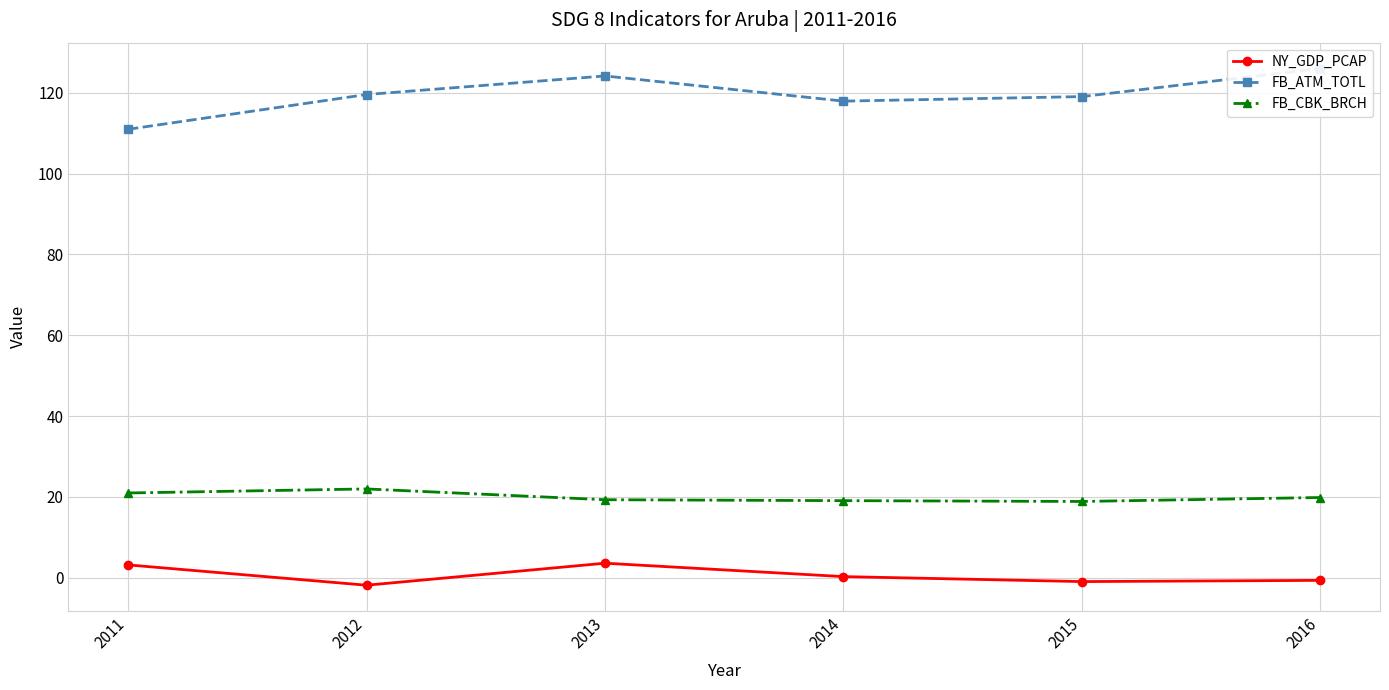

What is the value of the FB_CBK_BRCH point at the 5th from the left?

18.9